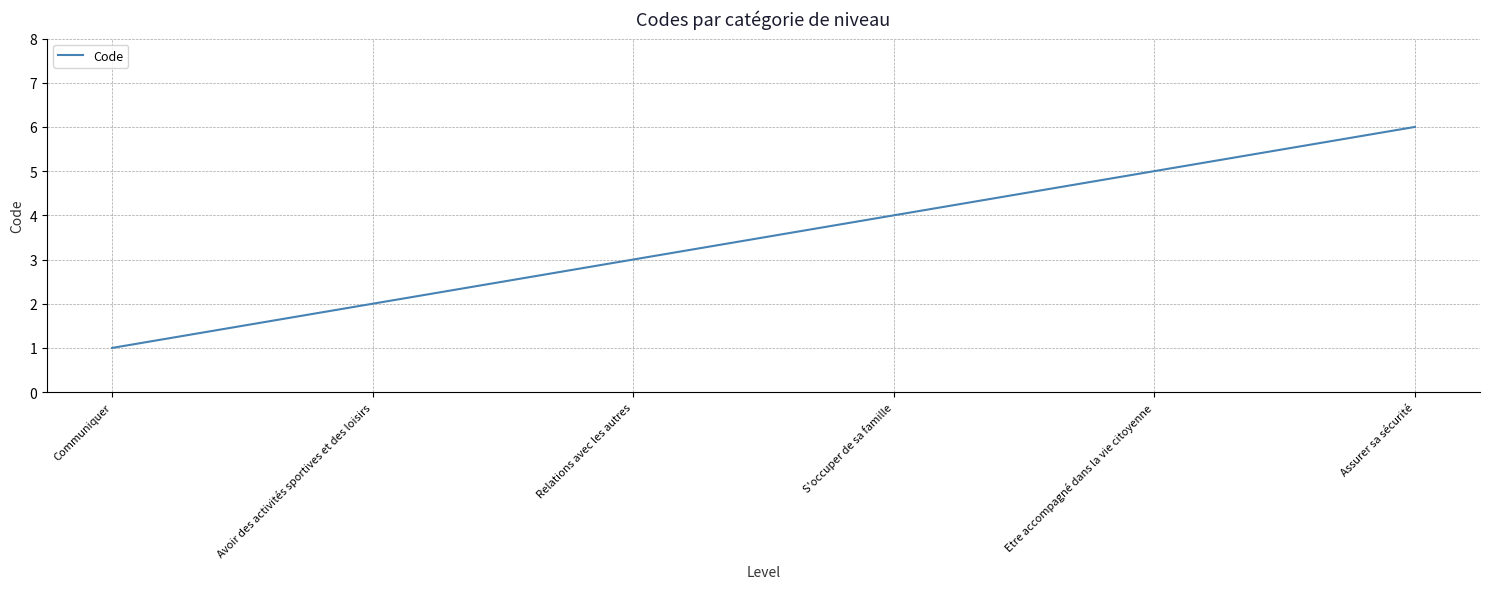

What is the sum of all values?

21